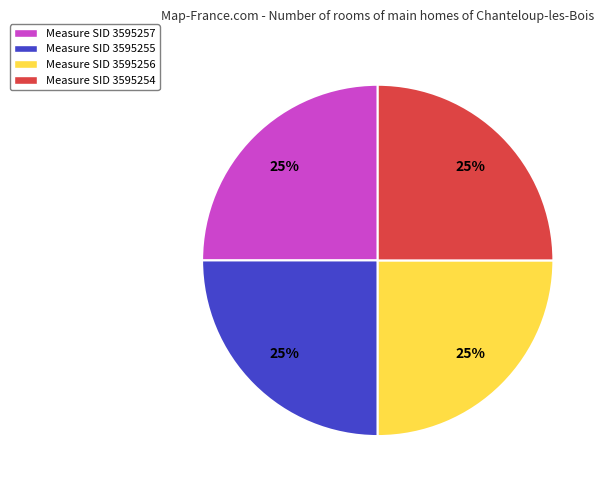

How many slices are in this pie chart?

4